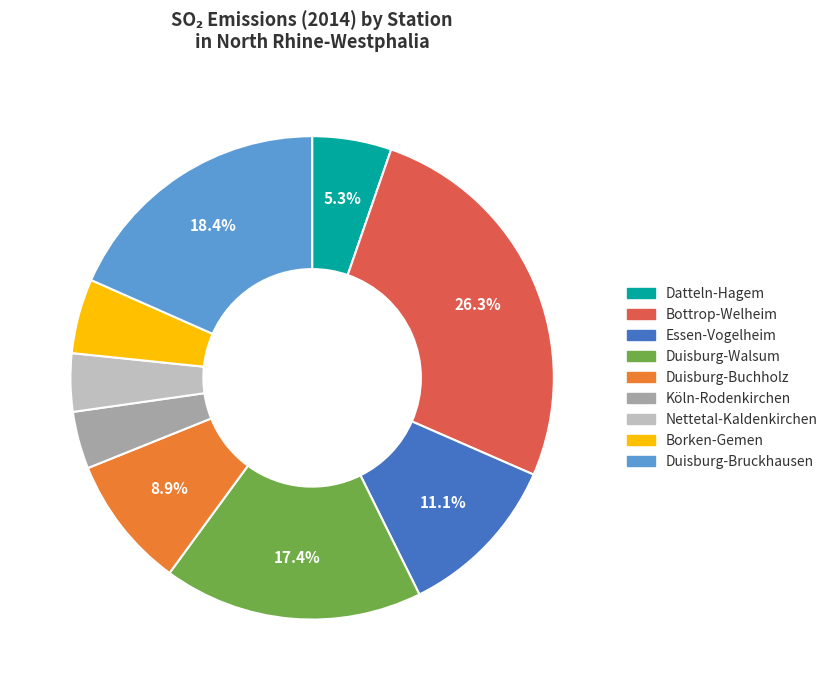

Is it true that Duisburg-Bruckhausen is 31% of the pie?

False